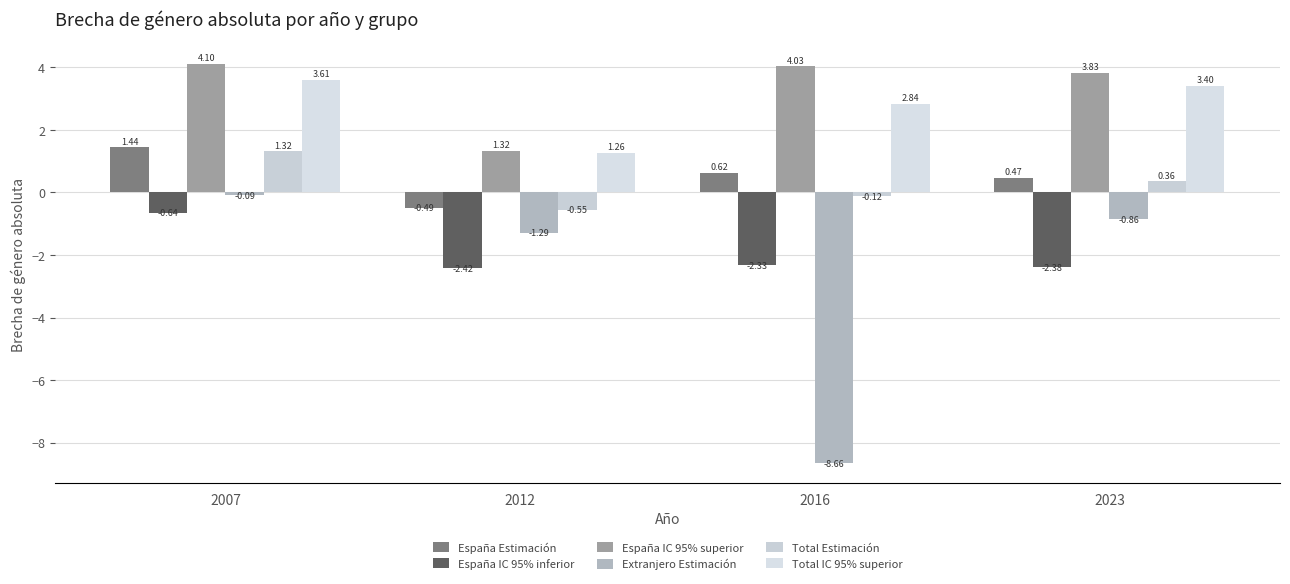

At 2007, list the series in order from smallest to largest.

España IC 95% inferior, Extranjero Estimación, Total Estimación, España Estimación, Total IC 95% superior, España IC 95% superior